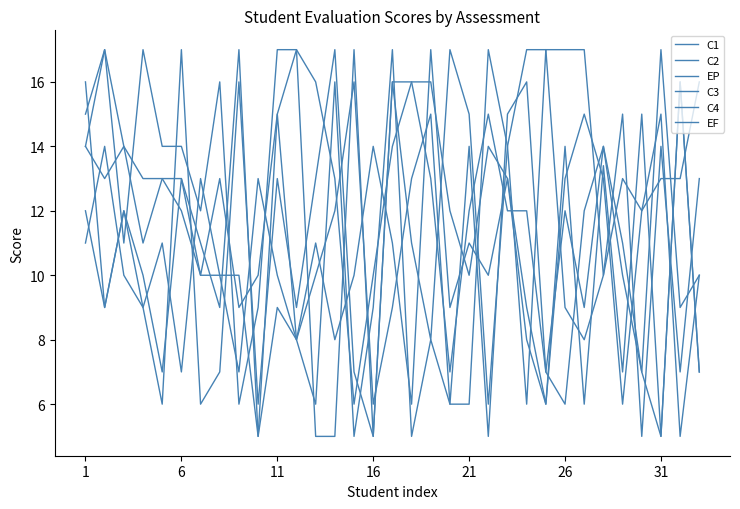

True or false: C4 and C2 intersect in this chart.

True